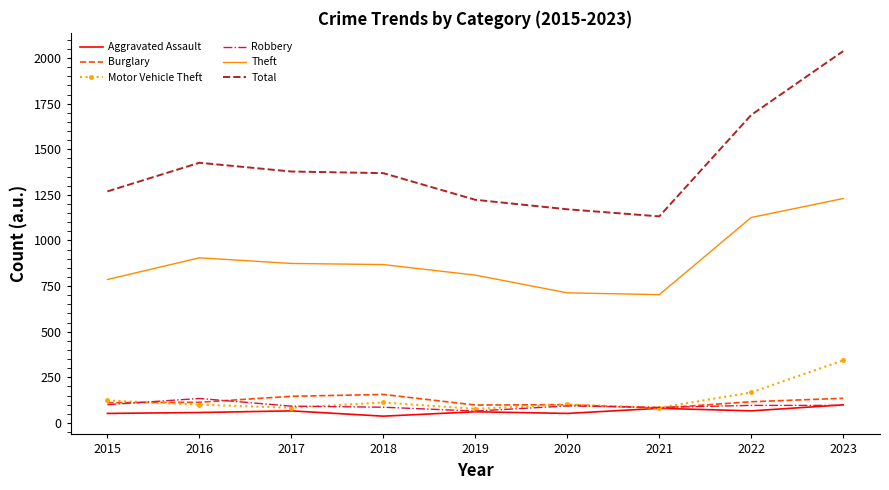

What is the maximum value for Motor Vehicle Theft?

343